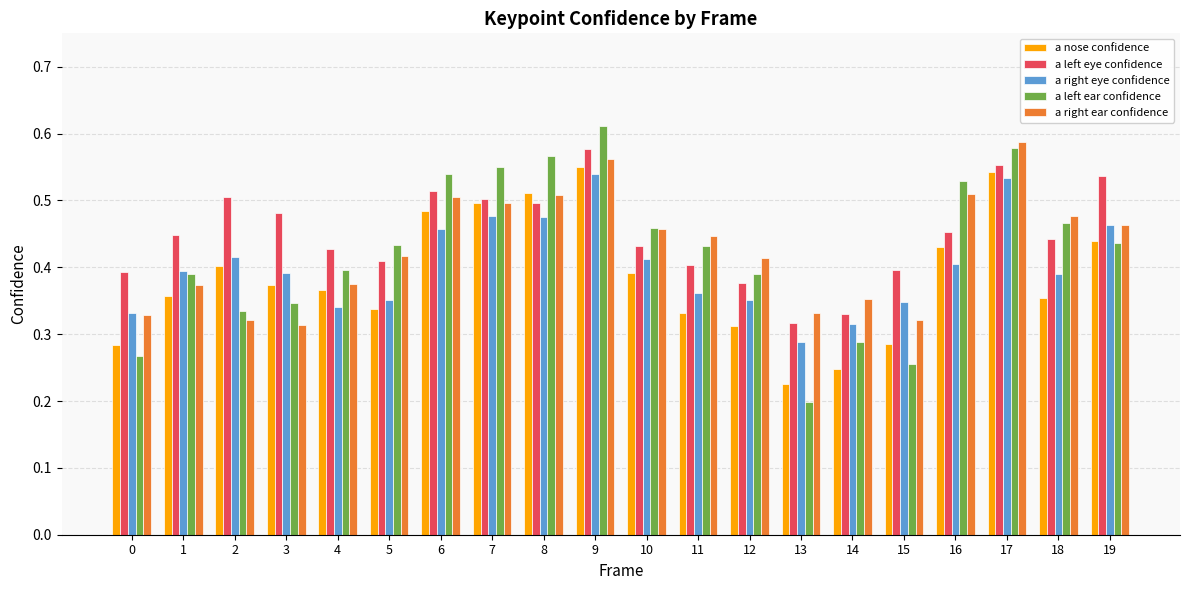

Which series changed the most between 11 and 17?

a nose confidence